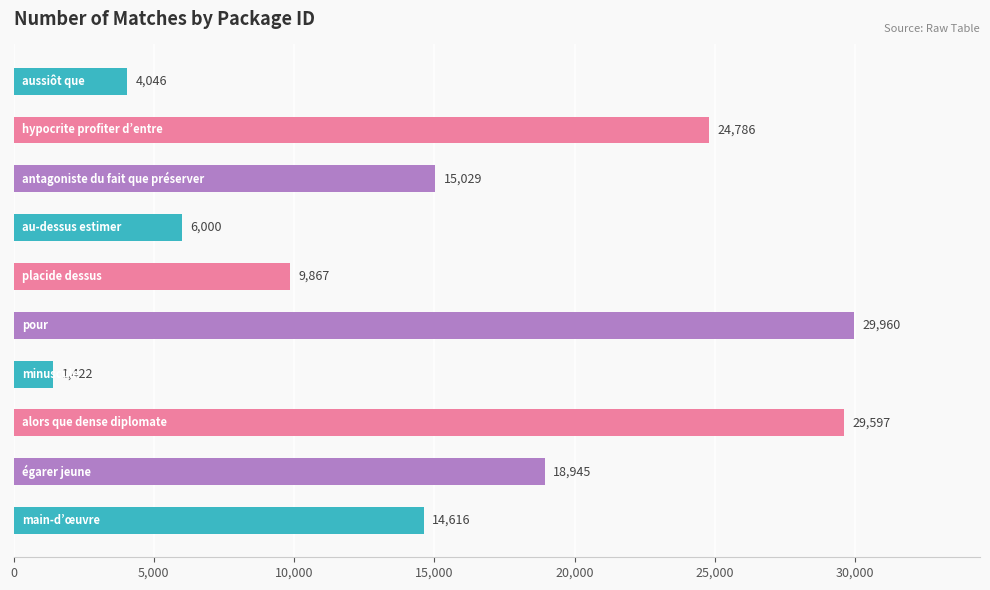

What is the difference between the second highest and minimum values?

28175